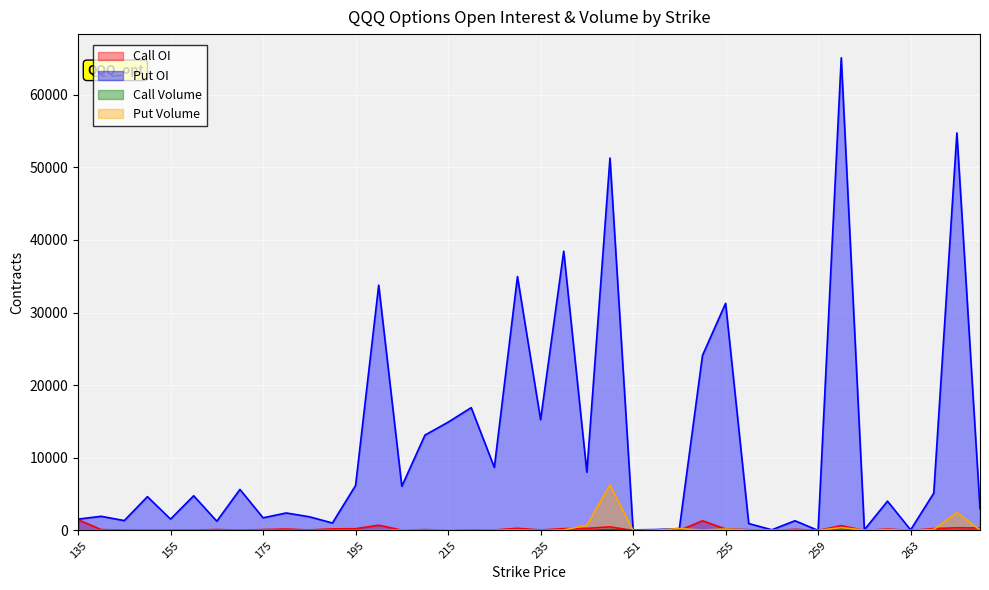

Which series has the largest total across all categories?

Put OI